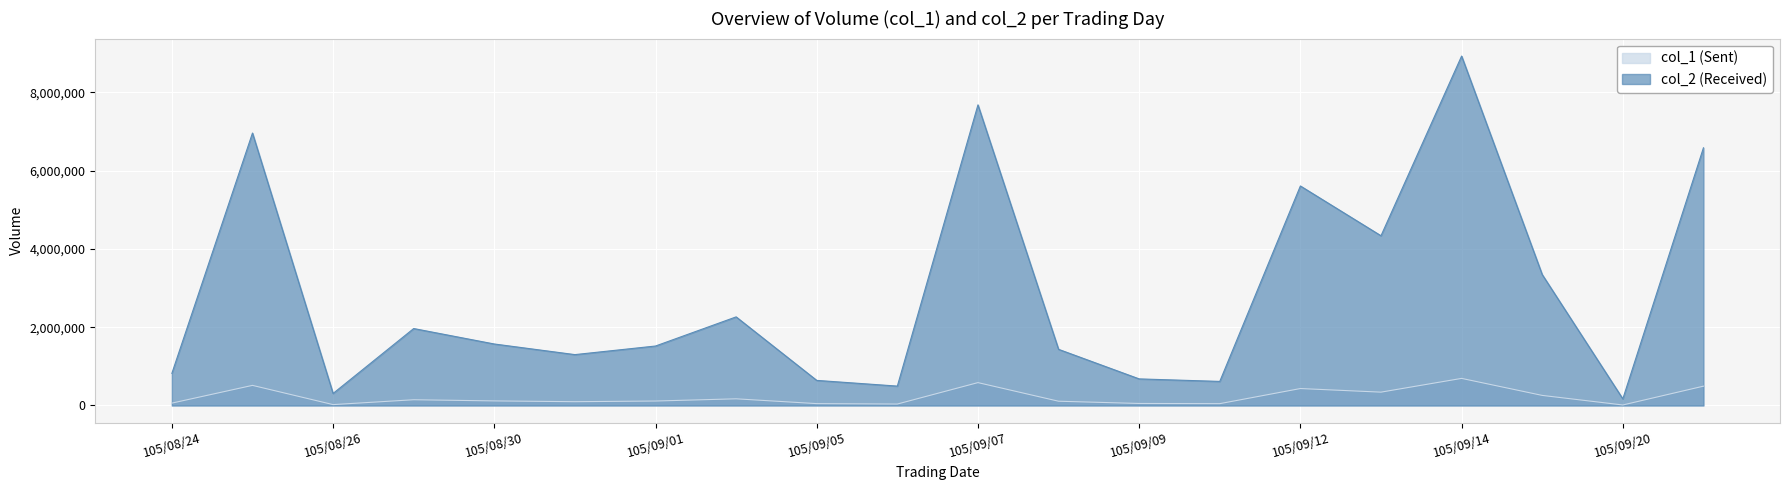

What is the difference between the col_1 (Sent) values at 105/08/29 and 105/09/13?

194178